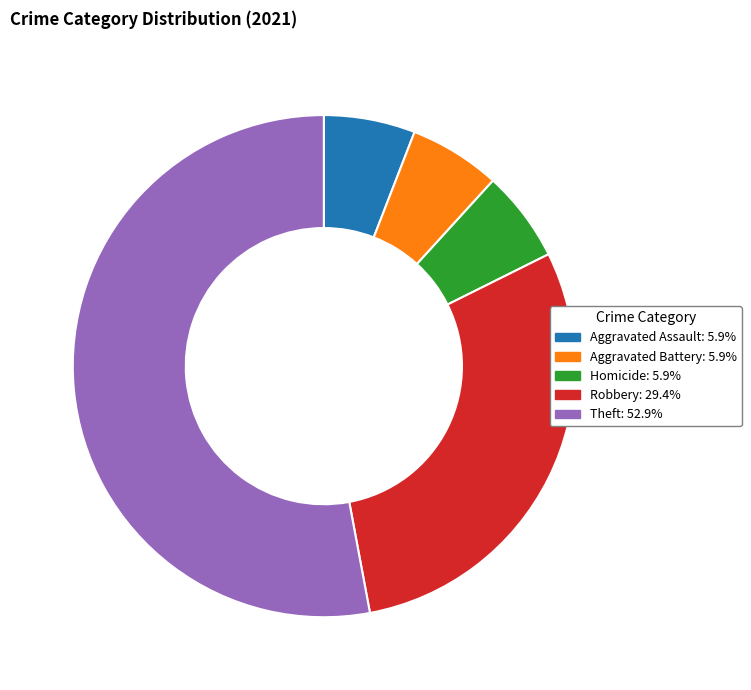

The Theft slice represents 67% of the pie. True or false?

False